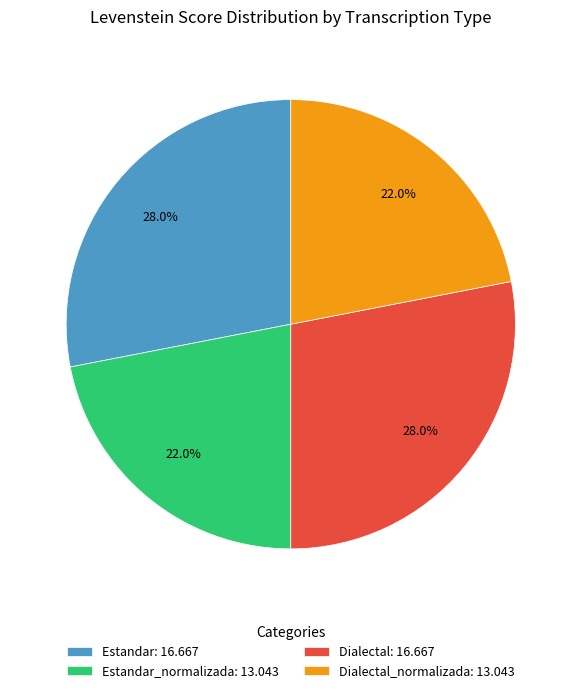

What is the ratio of the value at Dialectal_normalizada: 13.043 to the value at Estandar_normalizada: 13.043?

1.0